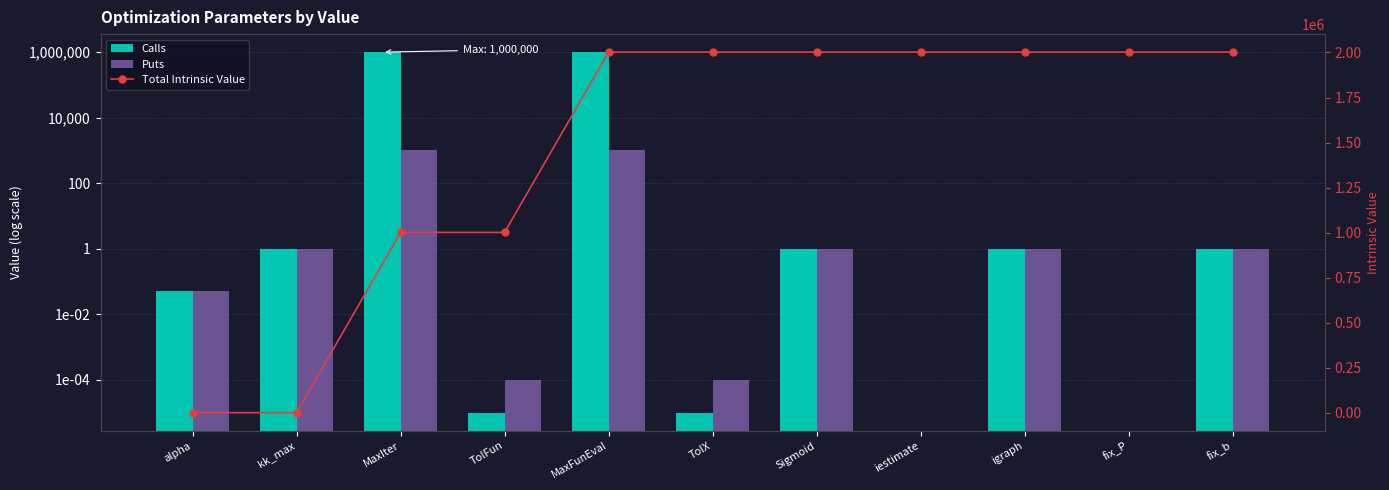

Where is Total Intrinsic Value nearest to the value 1001004?

TolFun